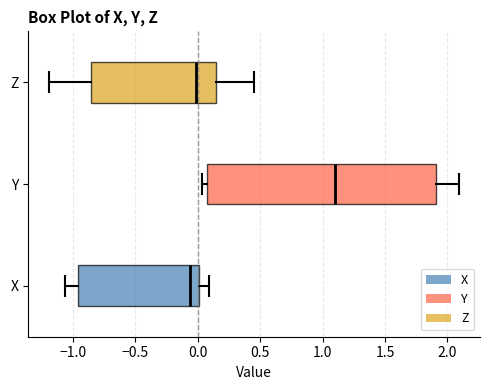

Which box is the widest, from its left edge to its right edge?

Y